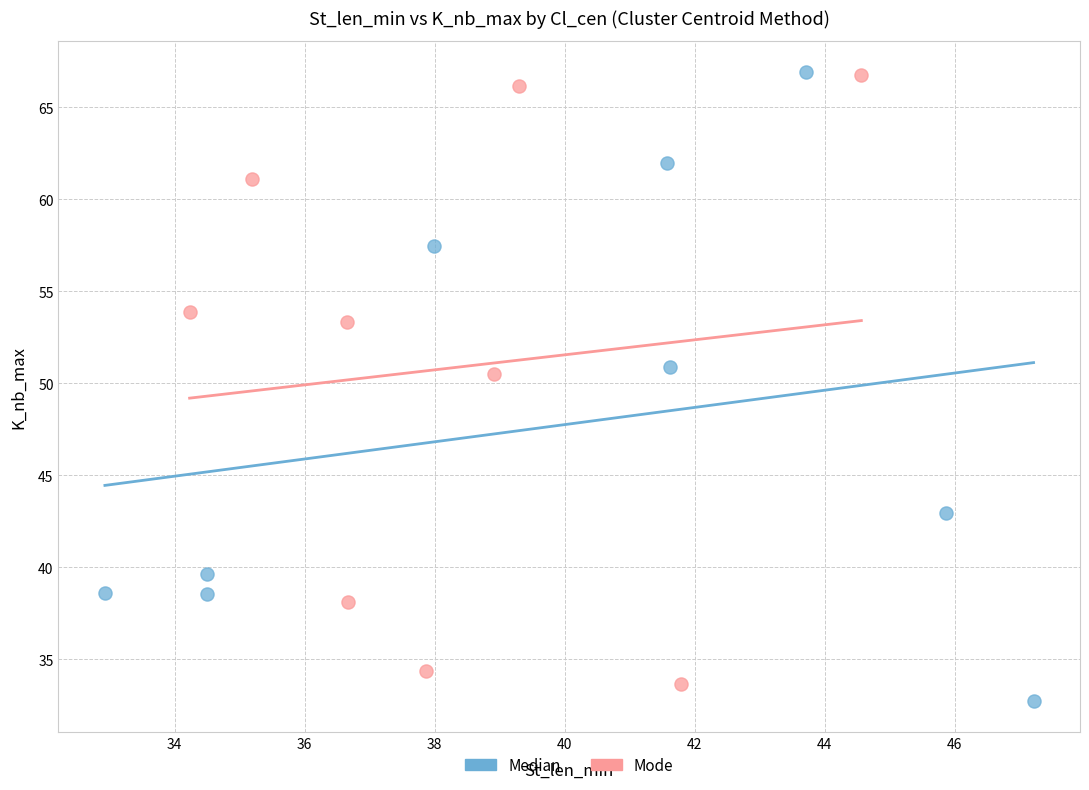

What are all the series names shown in the legend?

Median, Mode